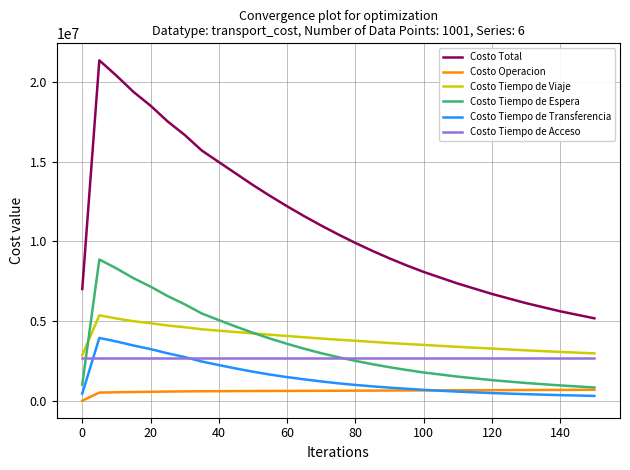

Which series has the largest range (max minus min)?

Costo Total